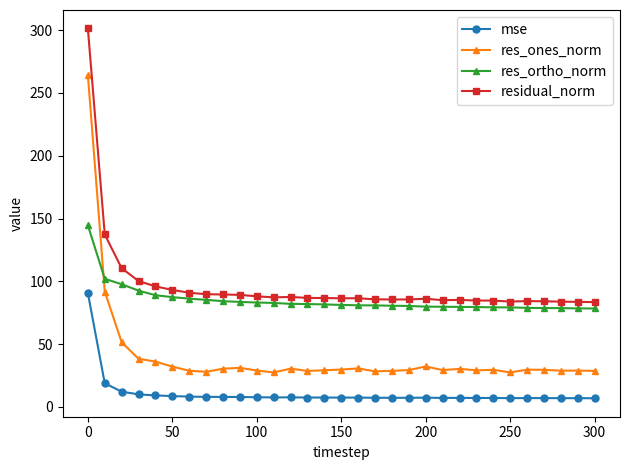

What is the value of the residual_norm point at the 3rd from the left?

110.5